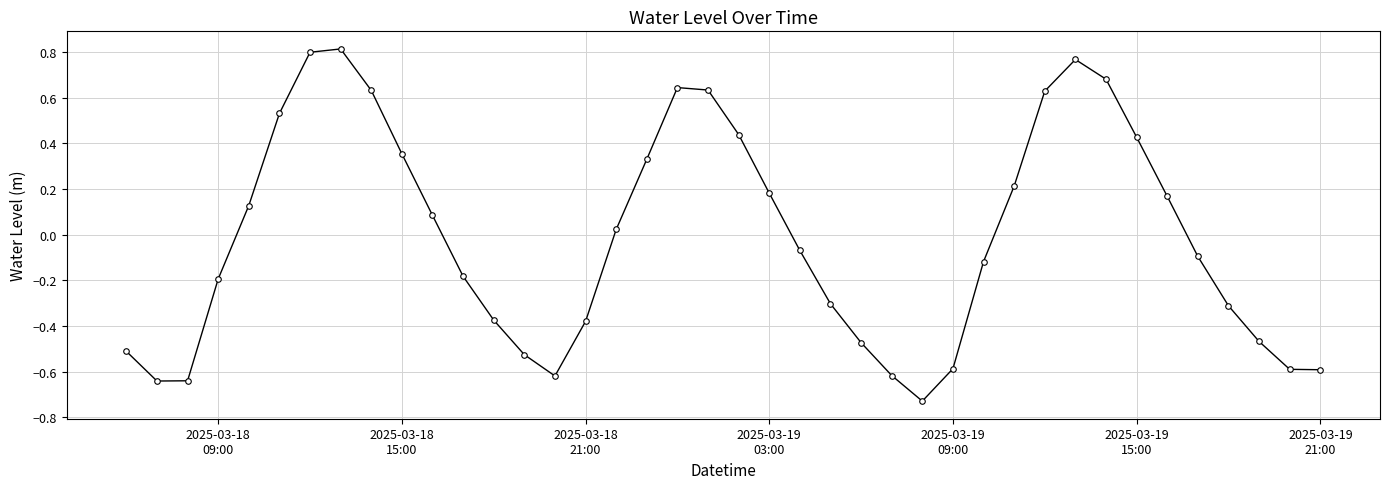

How many points are higher than both their immediate neighbors (excluding endpoints)?

3